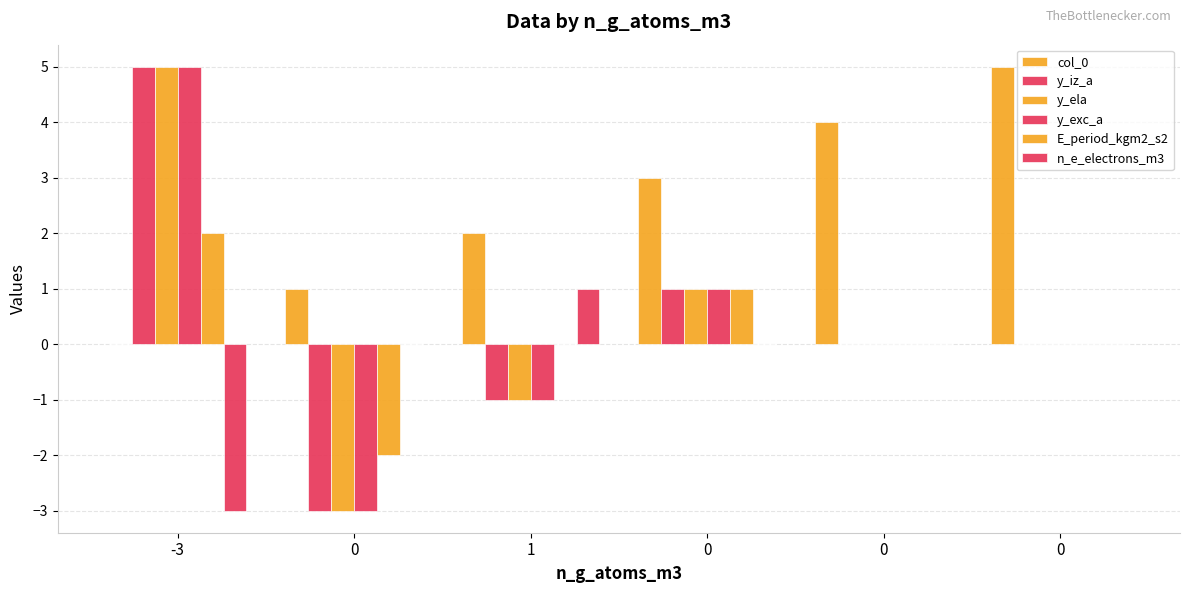

What is the difference between the maximum and minimum values in the E_period_kgm2_s2 series?

4